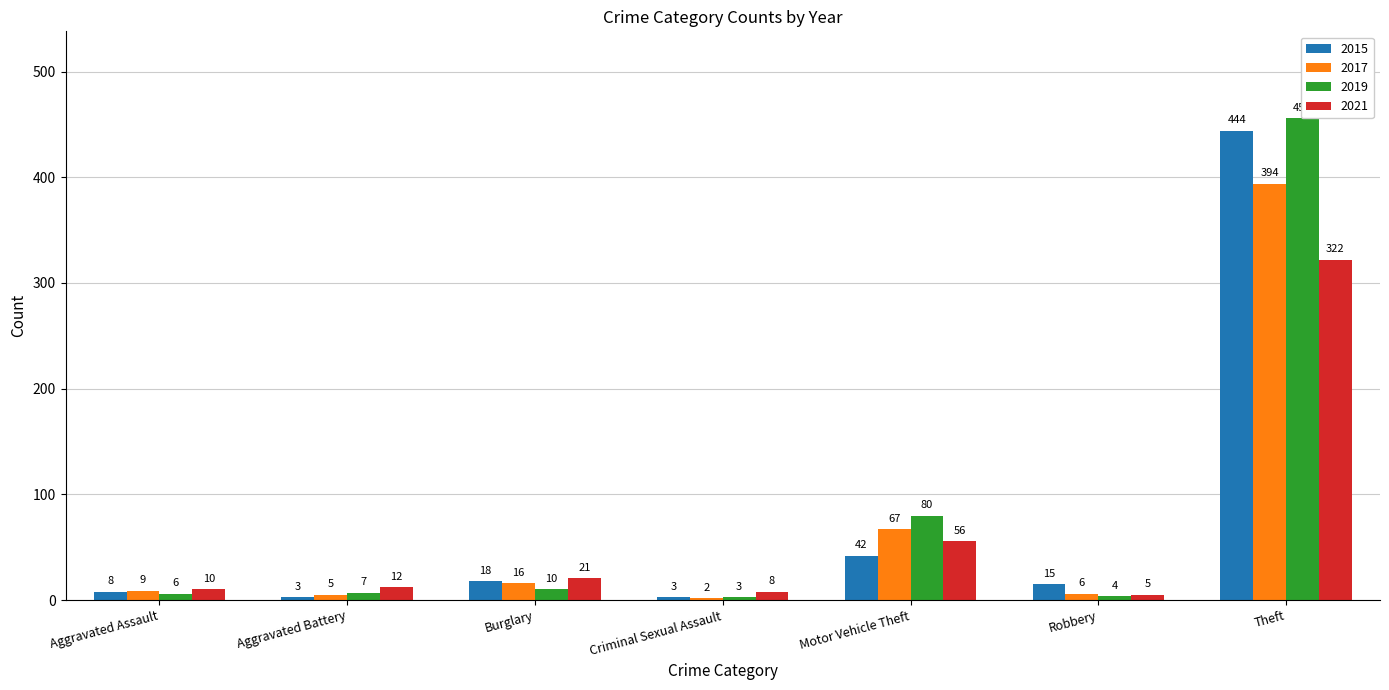

What is the highest value of the 2021 series?

322